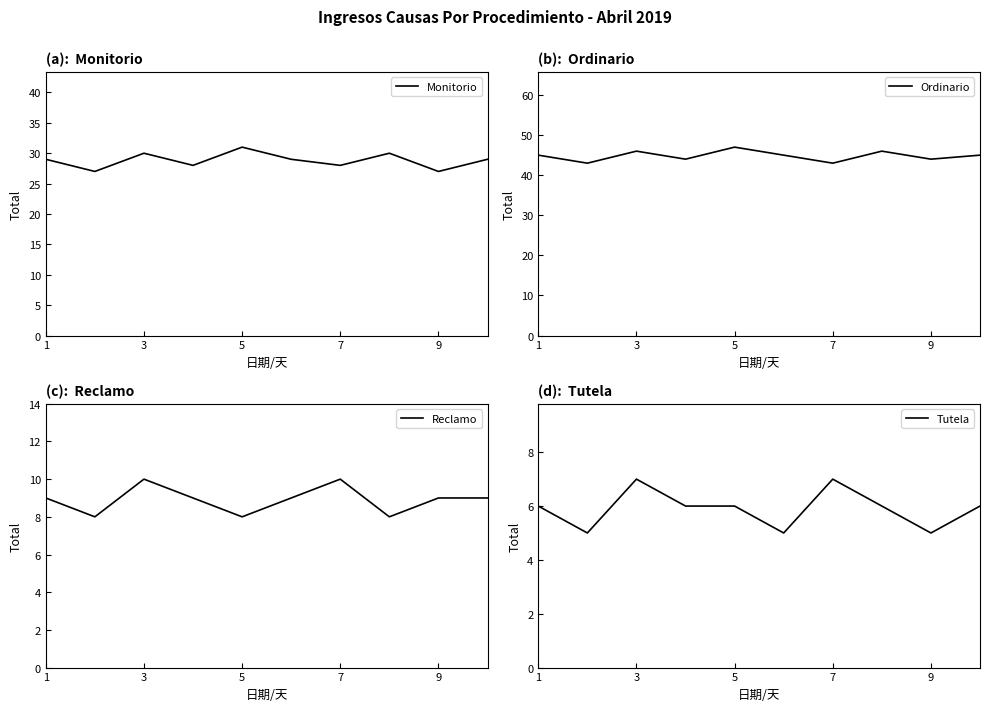

What is the approximate value of Ordinario at 9?

44